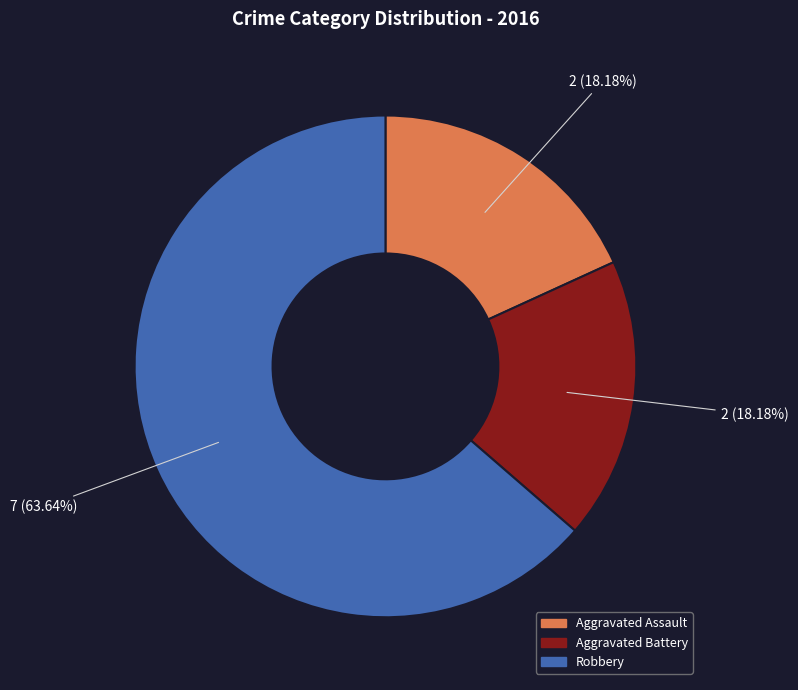

Is there any slice that represents more than half of the pie?

Yes